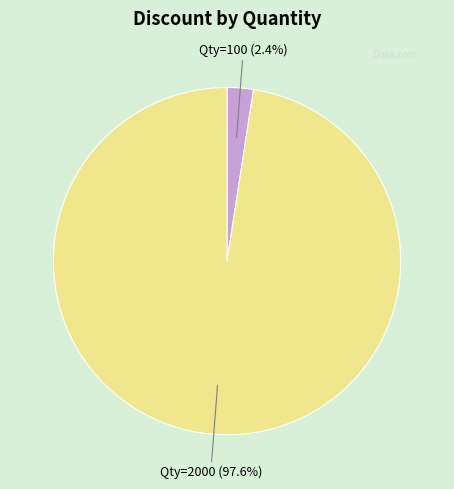

Is there any slice that represents more than half of the pie?

Yes